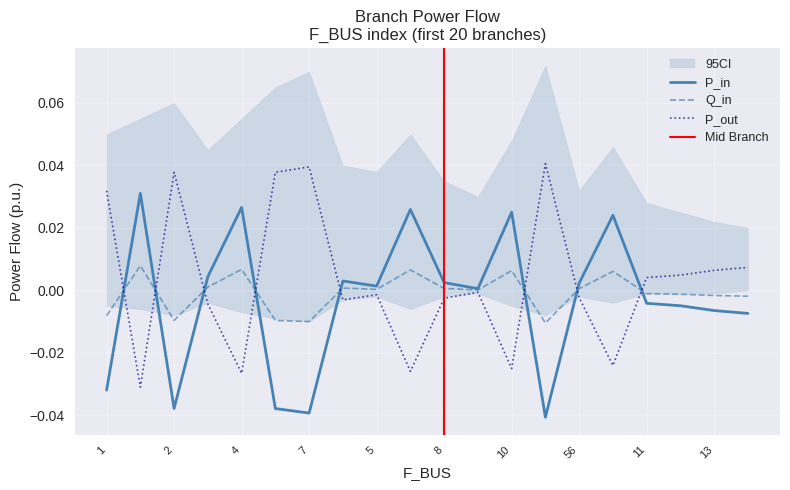

True or false: P_in has a value of 0.0 at 4.

False